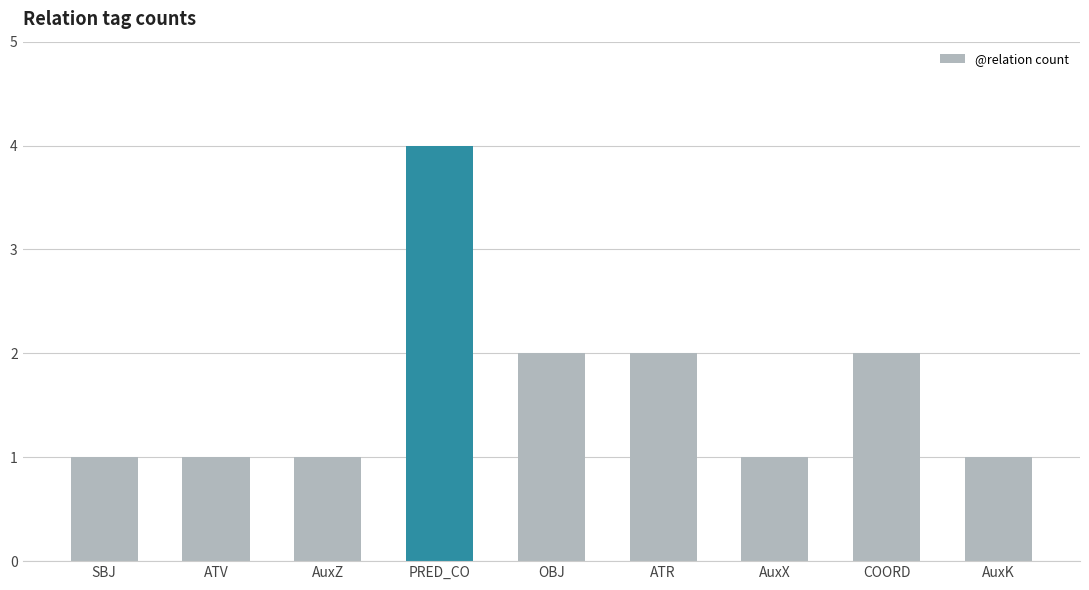

What is the difference between the values at AuxK and PRED_CO?

3